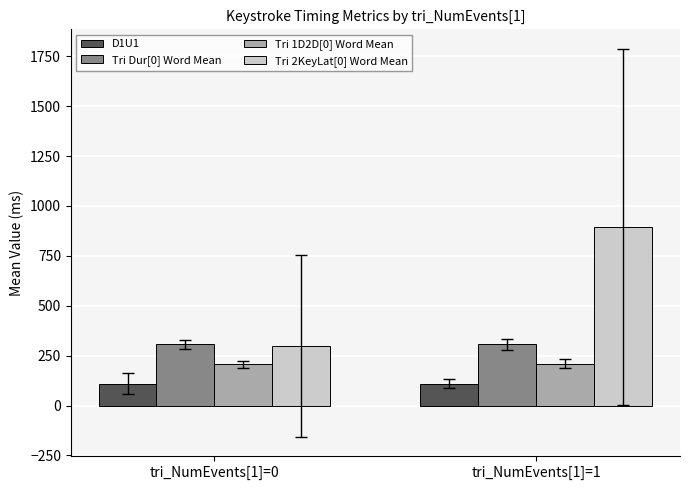

Read the Tri Dur[0] Word Mean value at tri_NumEvents[1]=0.

305.9